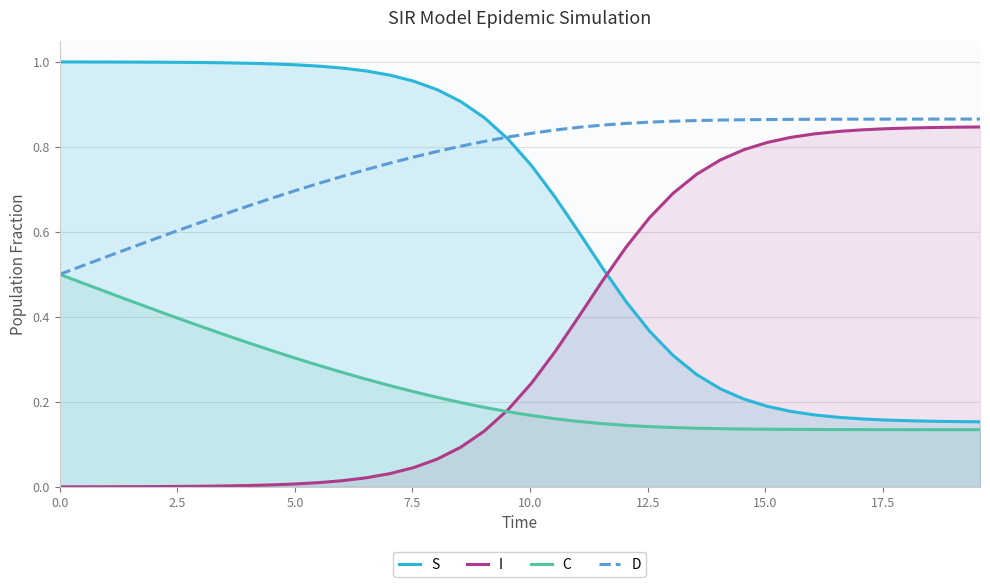

List the series in order of their peak value, lowest first.

C, I, D, S